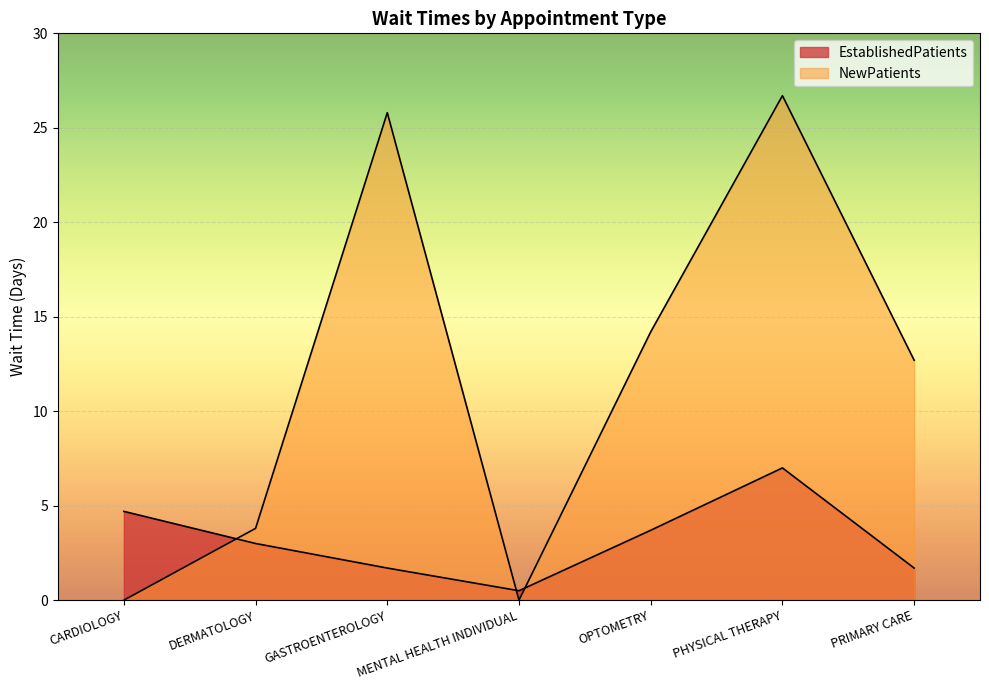

What are all the series names shown in the legend?

EstablishedPatients, NewPatients